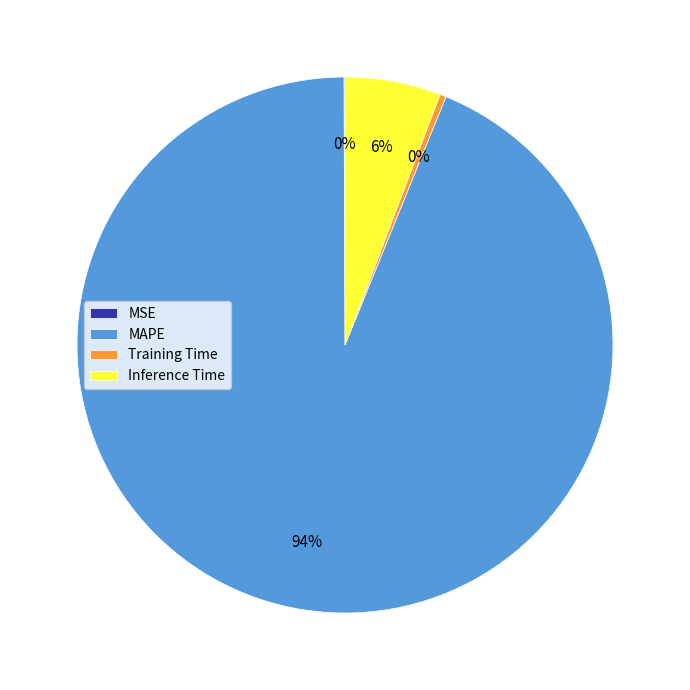

Do Training Time and MAPE together represent more than half of the pie?

Yes